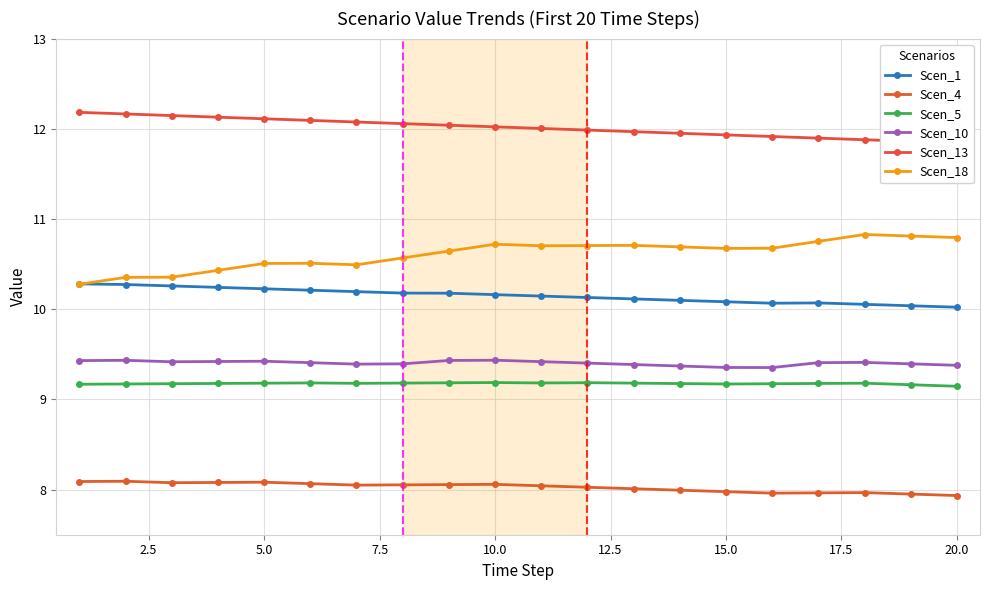

True or false: Scen_5 and Scen_18 intersect in this chart.

False